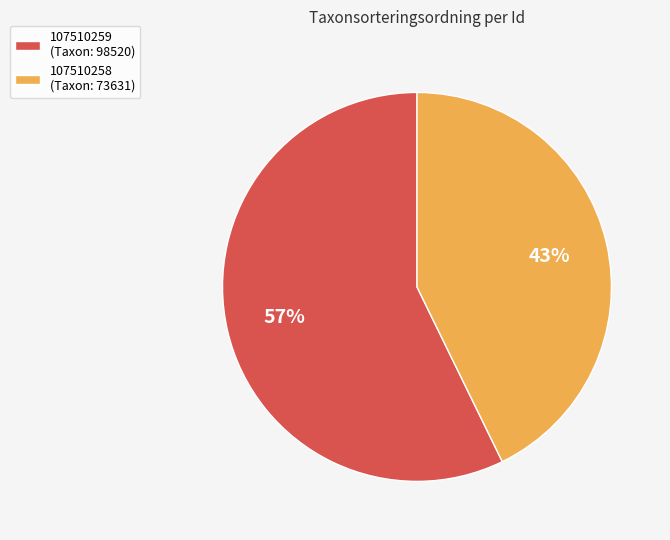

Between 107510258 and 107510259, which is larger?

107510259